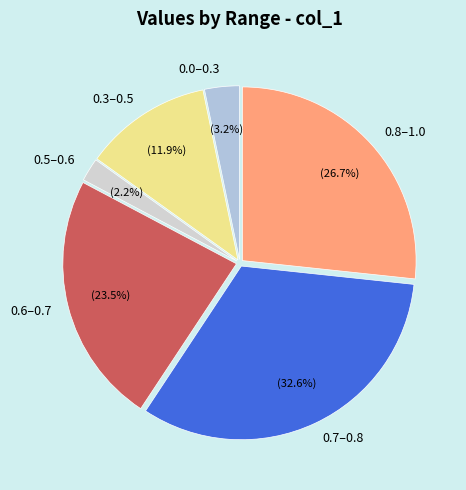

Does 0.8–1.0 account for over 50% of the chart?

No